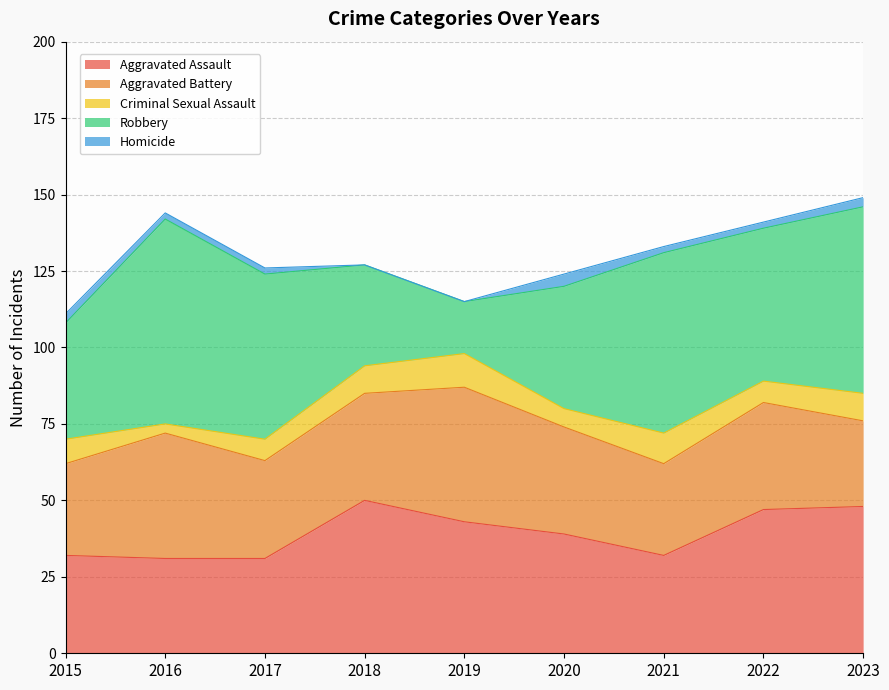

Reading left to right, transcribe all the data shown in this chart.

Aggravated Assault: 32	31	31	50	43	39	32	47	48
Aggravated Battery: 30	41	32	35	44	35	30	35	28
Criminal Sexual Assault: 8	3	7	9	11	6	10	7	9
Robbery: 38	67	54	33	17	40	59	50	61
Homicide: 3	2	2	0	0	4	2	2	3